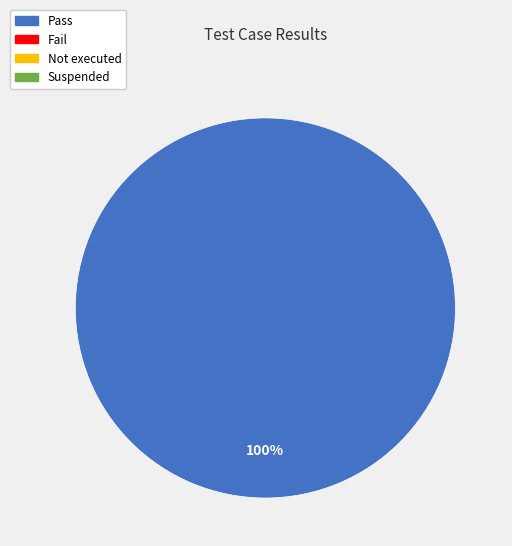

Is there a majority slice in this chart?

Yes